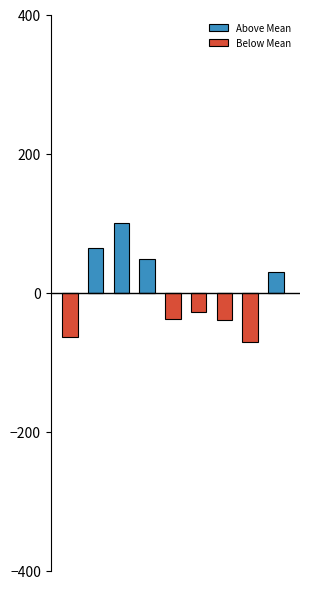

The value of Above Mean at 7 is 0.0. True or false?

True